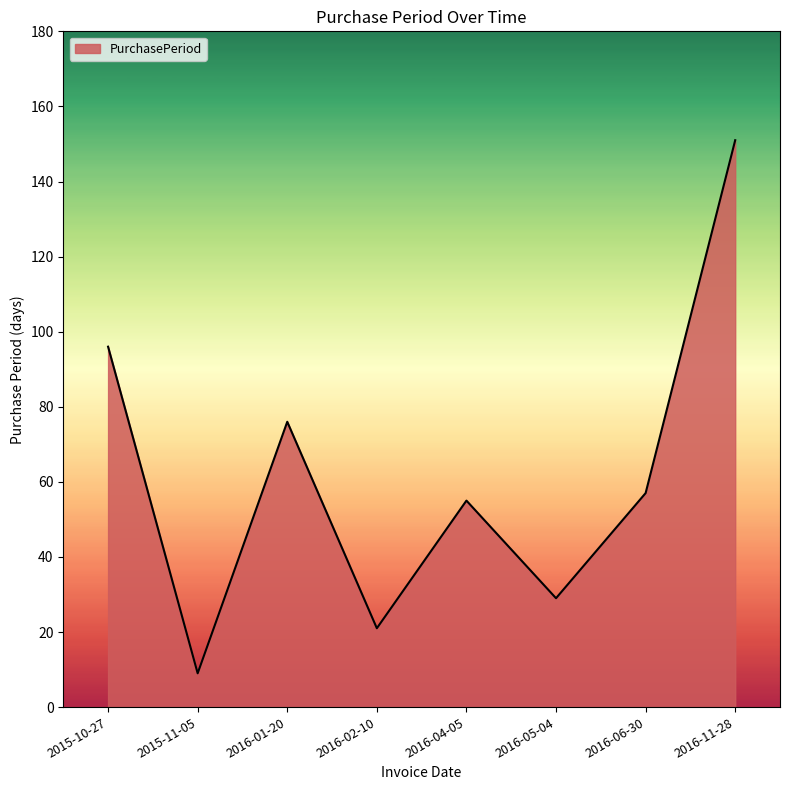

Approximately how many times larger is the value at 2016-04-05 compared to 2016-05-04?

1.9